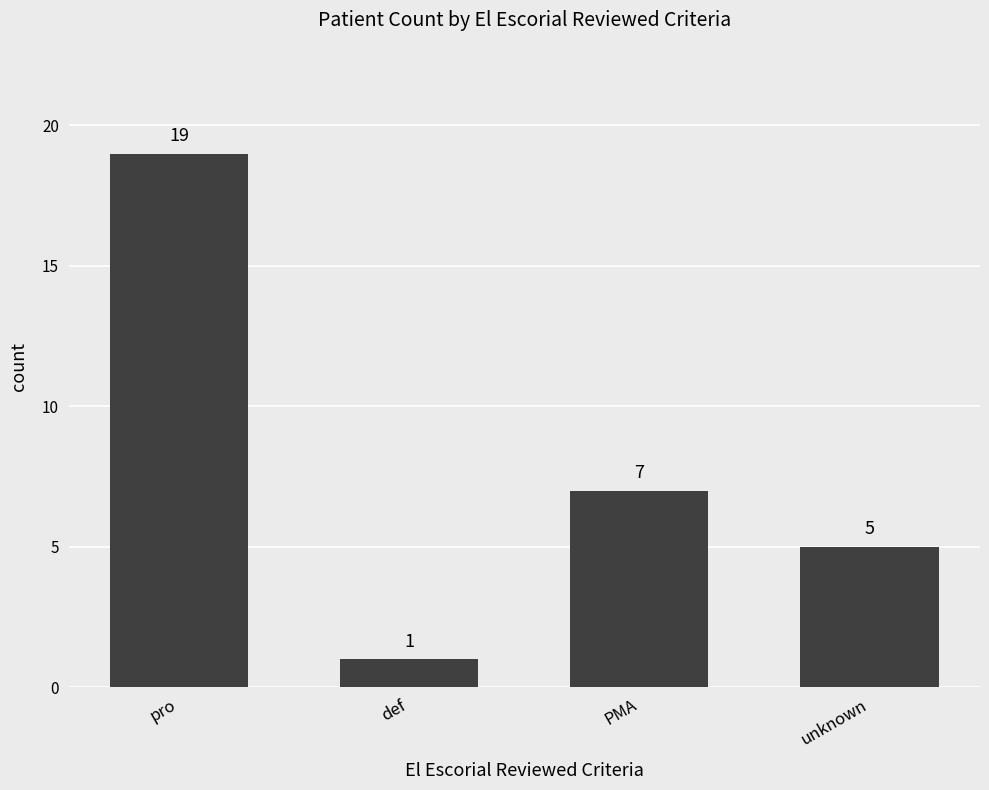

Reading left to right, extract all data points from this chart.

19	1	7	5